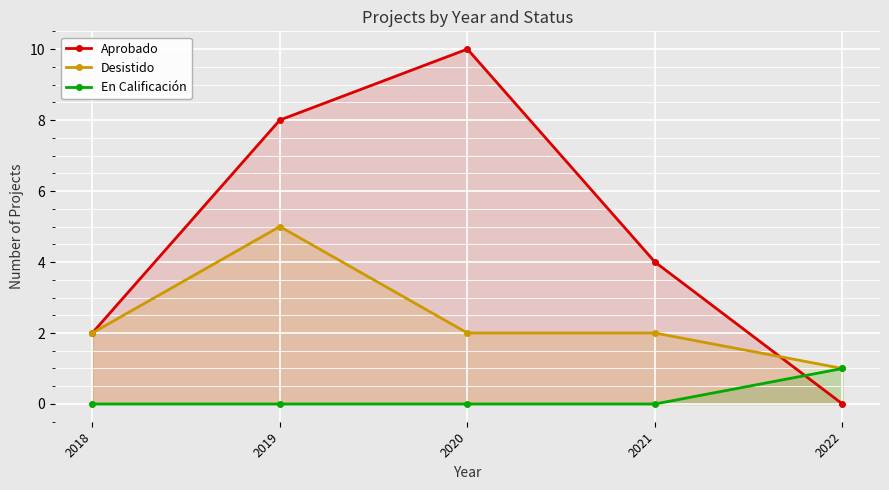

At which category is the sum across all series the highest?

2019